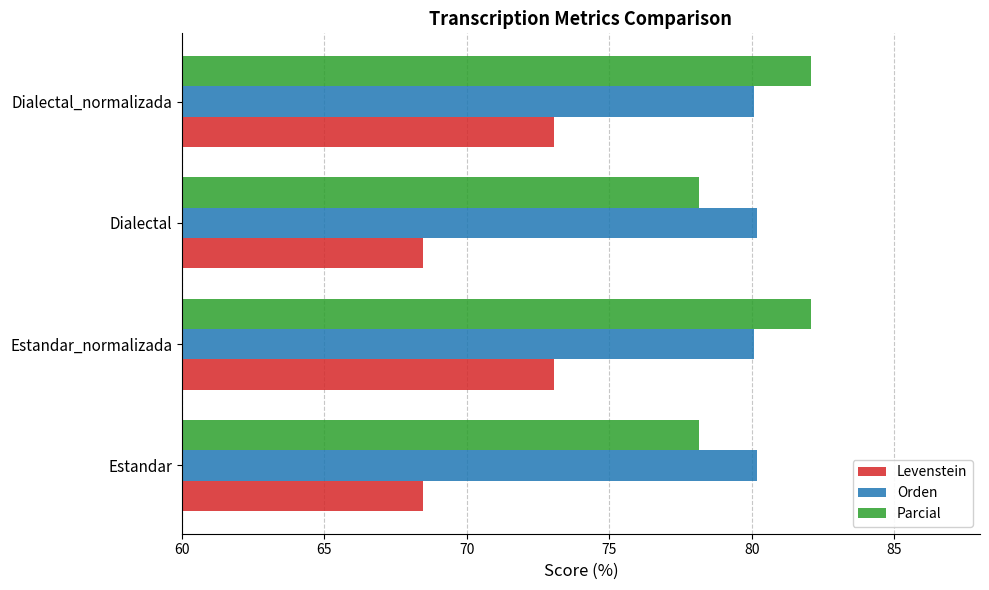

Which series has the largest range (max minus min)?

Levenstein